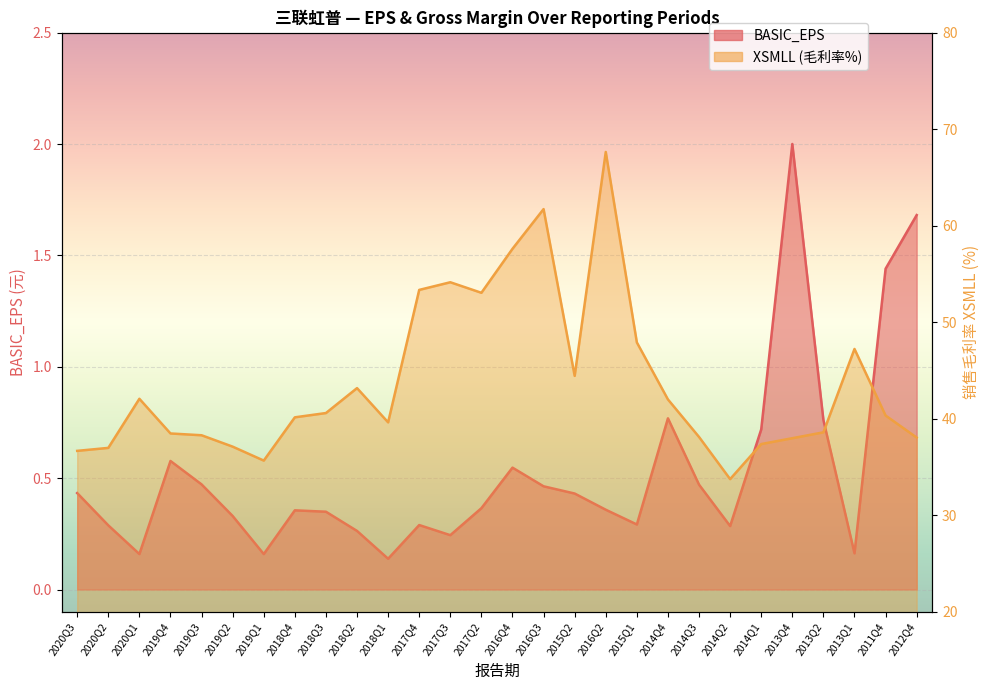

True or false: BASIC_EPS has more than 0 points higher than both neighbors.

True